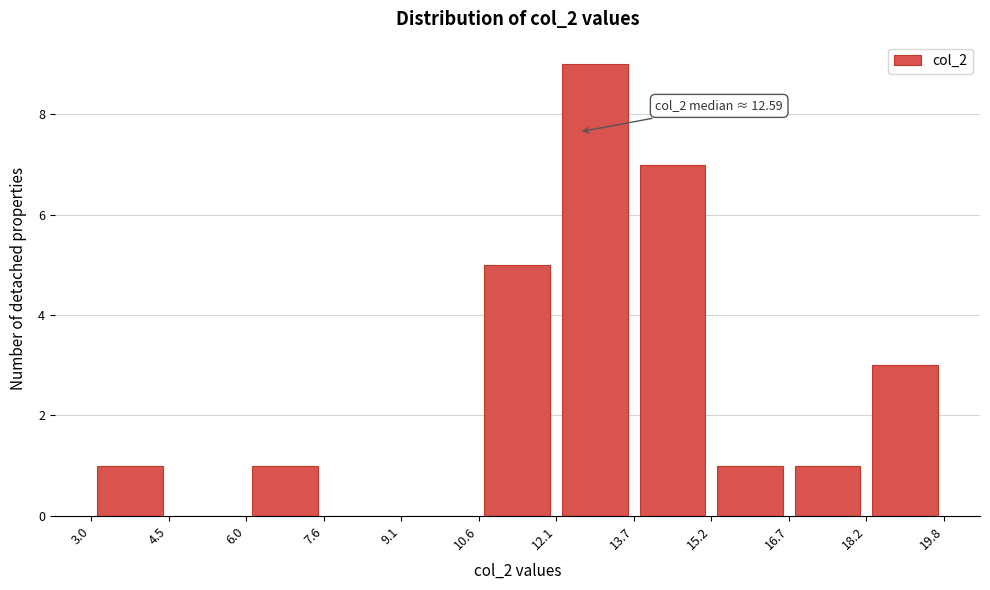

Which range on the x-axis has the tallest bar?

12.1 to 13.7